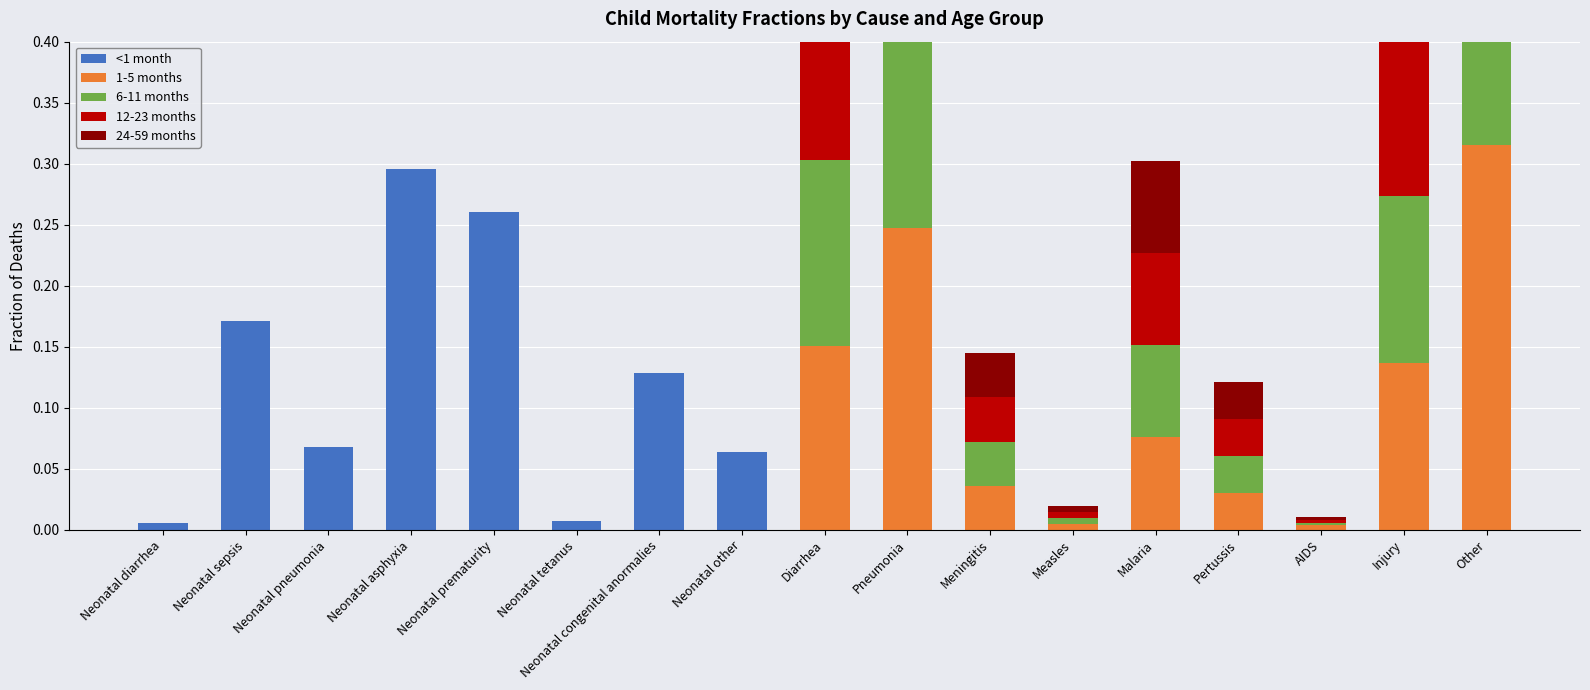

What is the highest value of the <1 month series?

0.3